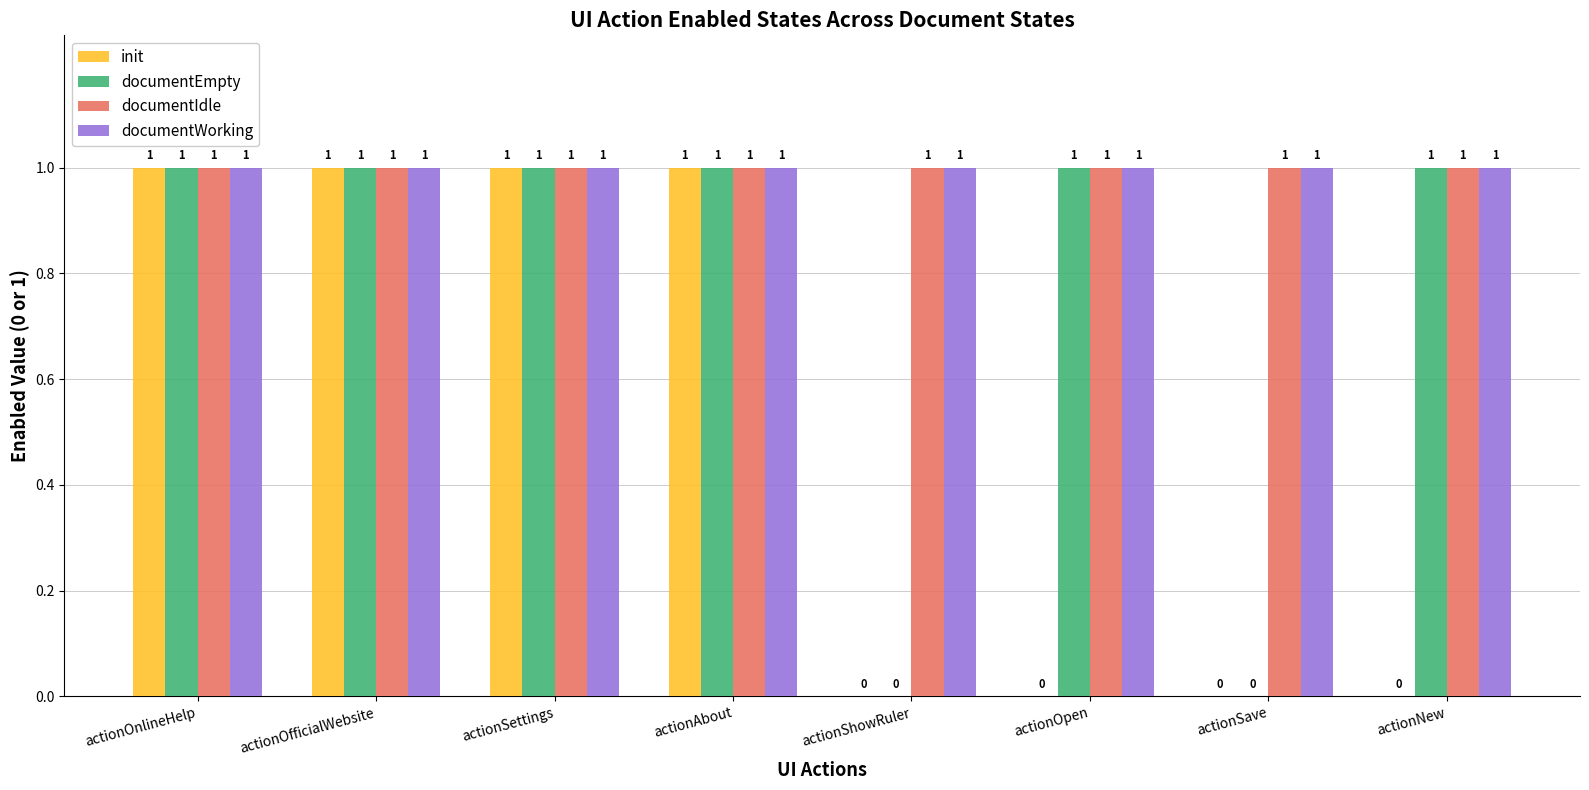

Is it true that documentIdle equals 2 at actionSettings?

False